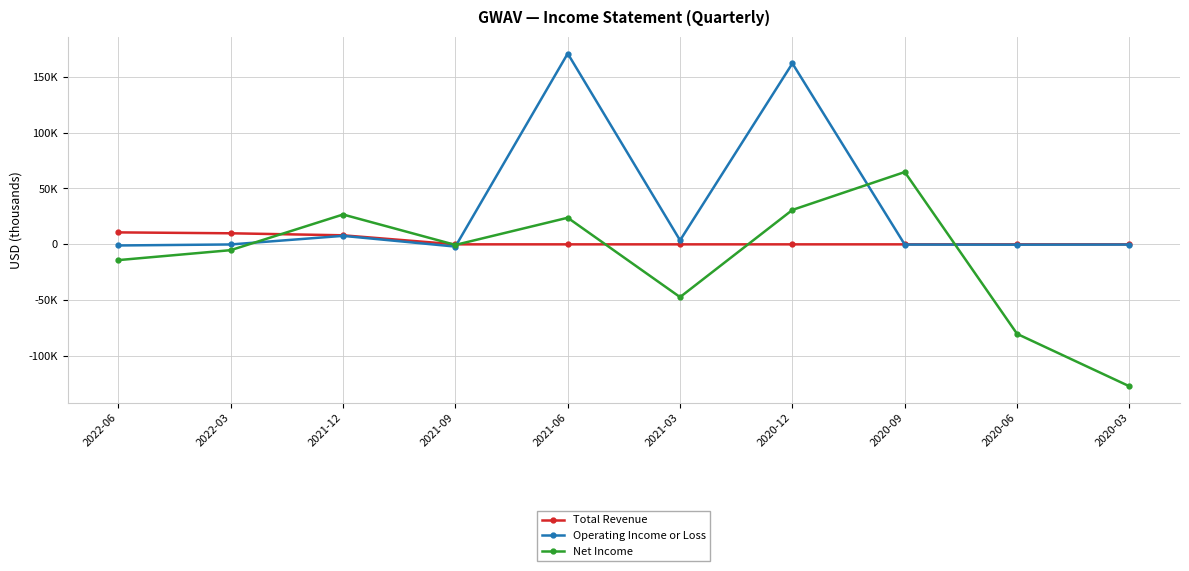

True or false: Net Income has more than 2 interior local peaks.

True